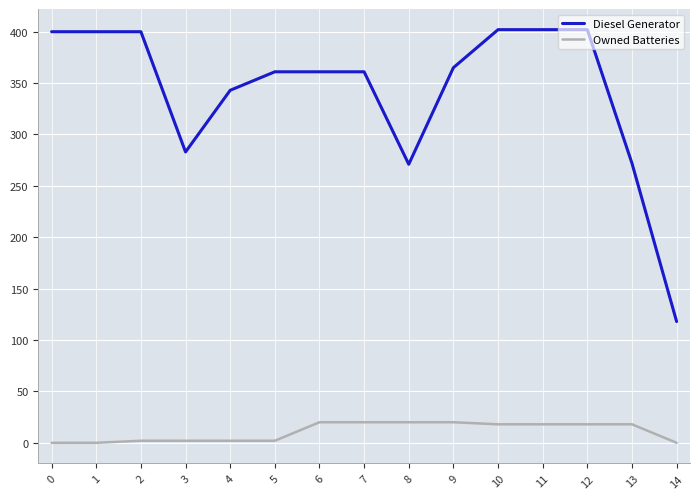

What is the difference between the highest and lowest values at 0?

400.0